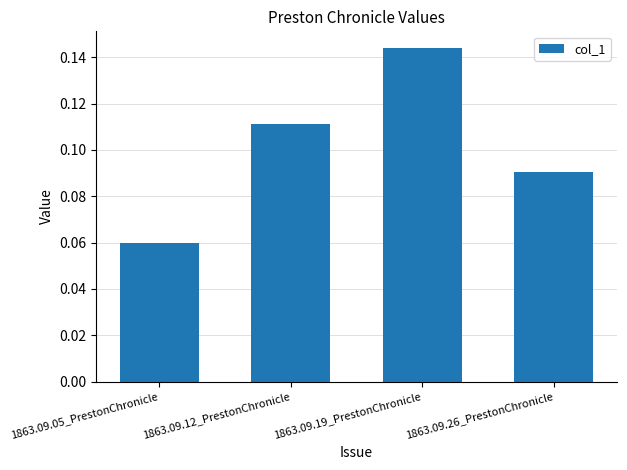

How many bars are there in total?

4